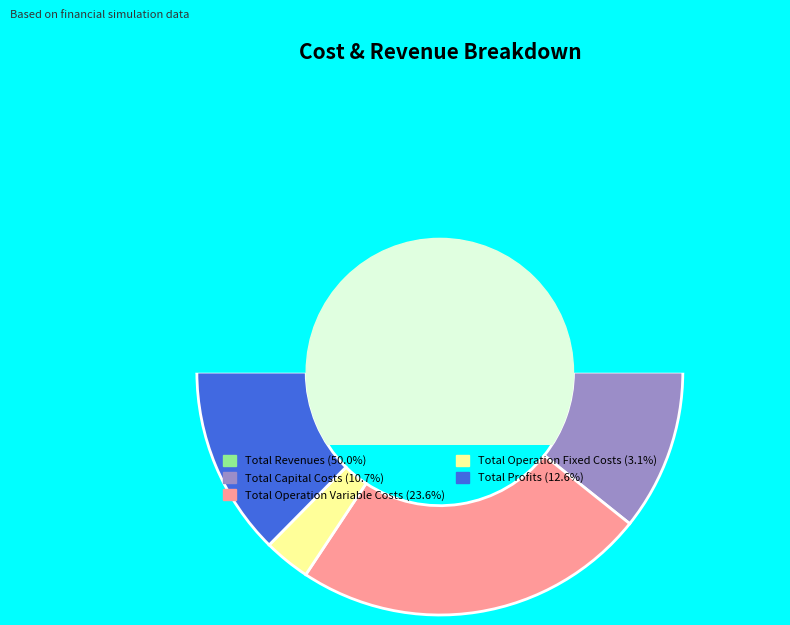

To the nearest percent, what is the average slice percentage?

20%